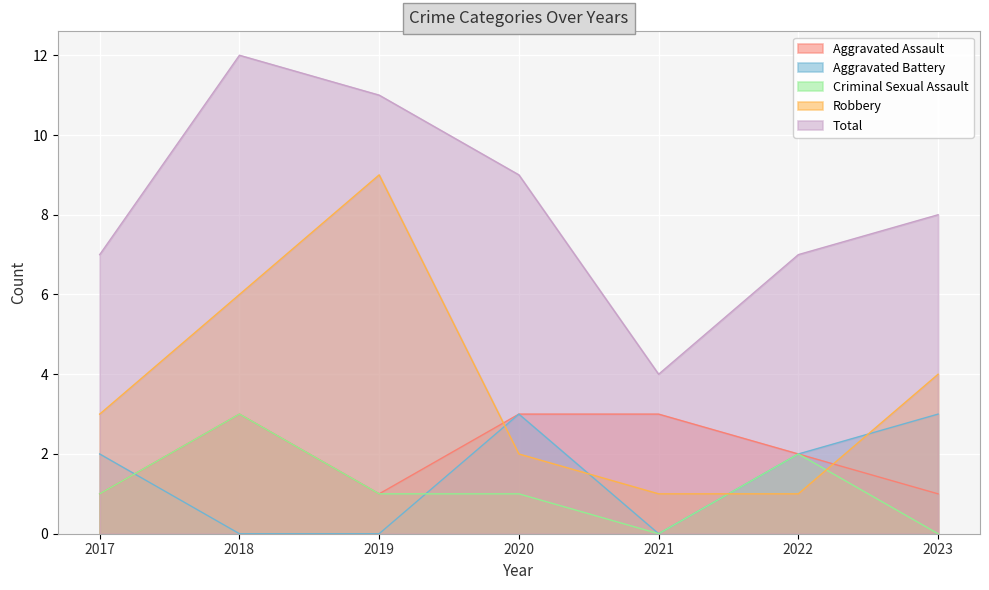

What is the difference between the Aggravated Assault values at 2018 and 2019?

2